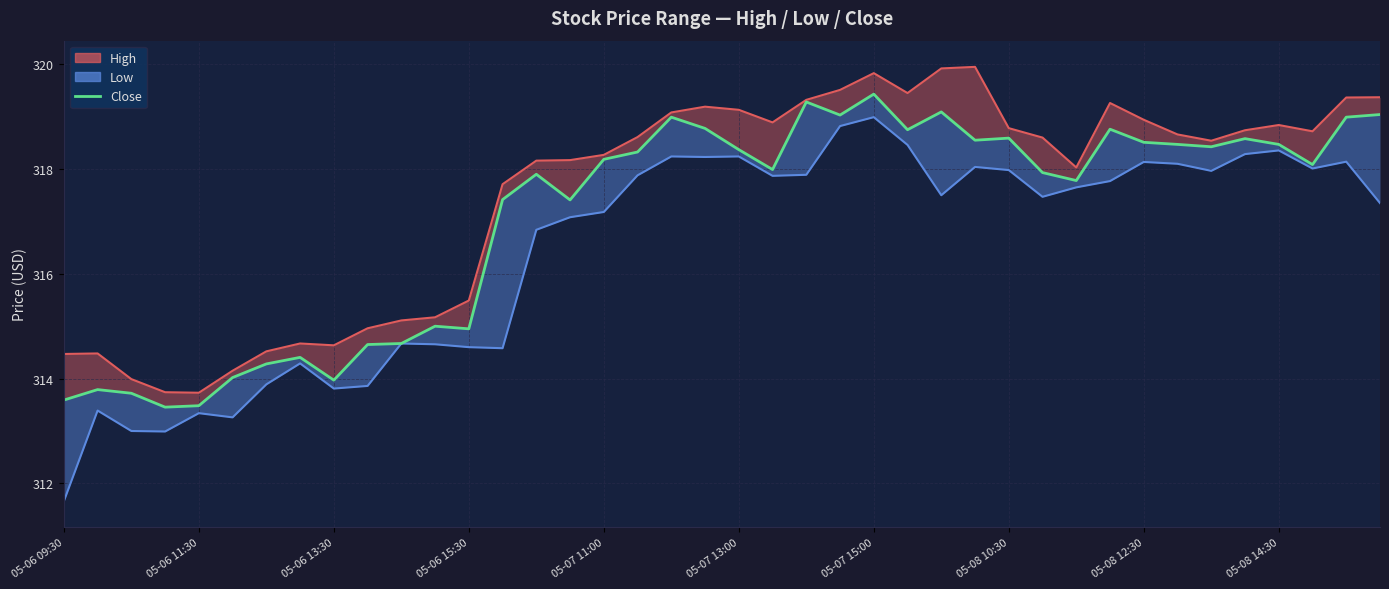

Rank the series by their average value, from highest to lowest.

High, Close, Low